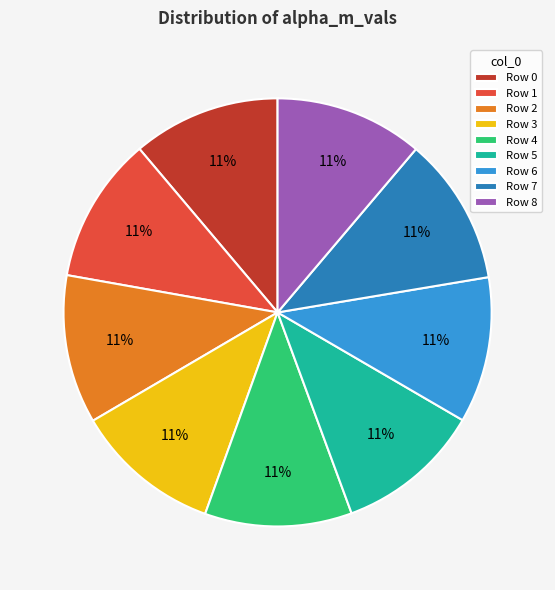

The Row 4 slice represents 11% of the pie. True or false?

True